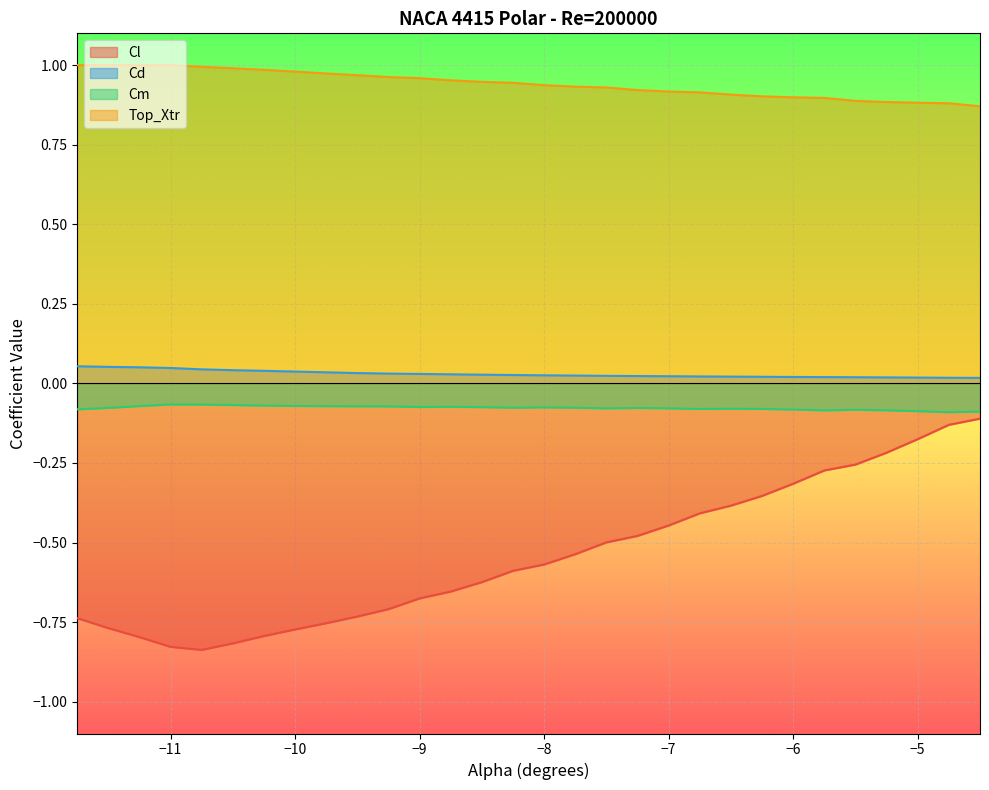

True or false: Cm and Top_Xtr intersect in this chart.

False